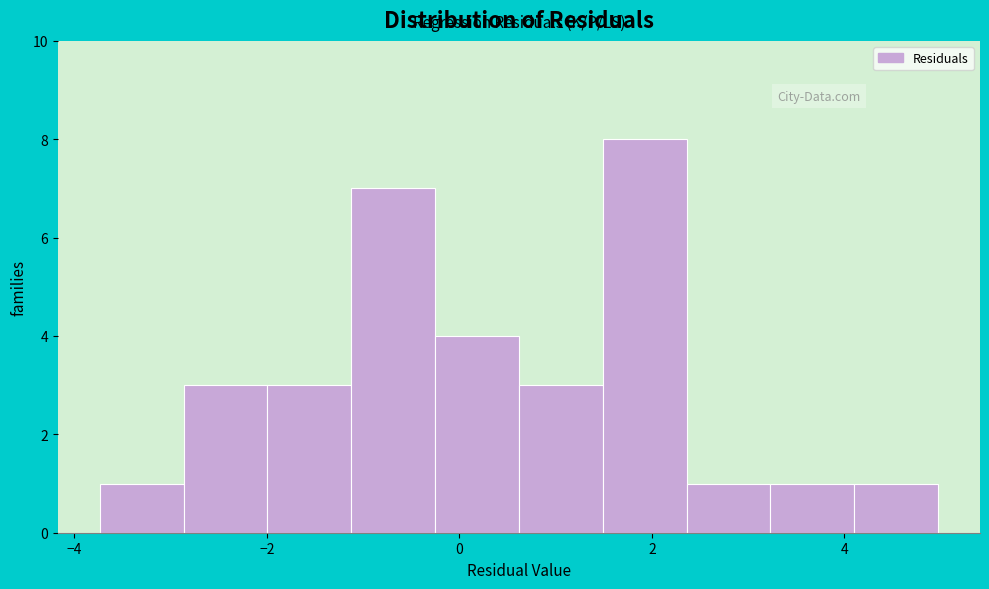

Reading left to right, transcribe this chart: for each bar, give the range it covers on the x-axis and its height. Neither the bar edges nor the heights are printed on the chart, so give them approximately, as read against the axes.

-3.8 to -2.8: 1
-2.8 to -2.0: 3
-2.0 to -1.2: 3
-1.2 to -0.2: 7
-0.2 to 0.6: 4
0.6 to 1.4: 3
1.4 to 2.4: 8
2.4 to 3.2: 1
3.2 to 4.2: 1
4.2 to 5.0: 1